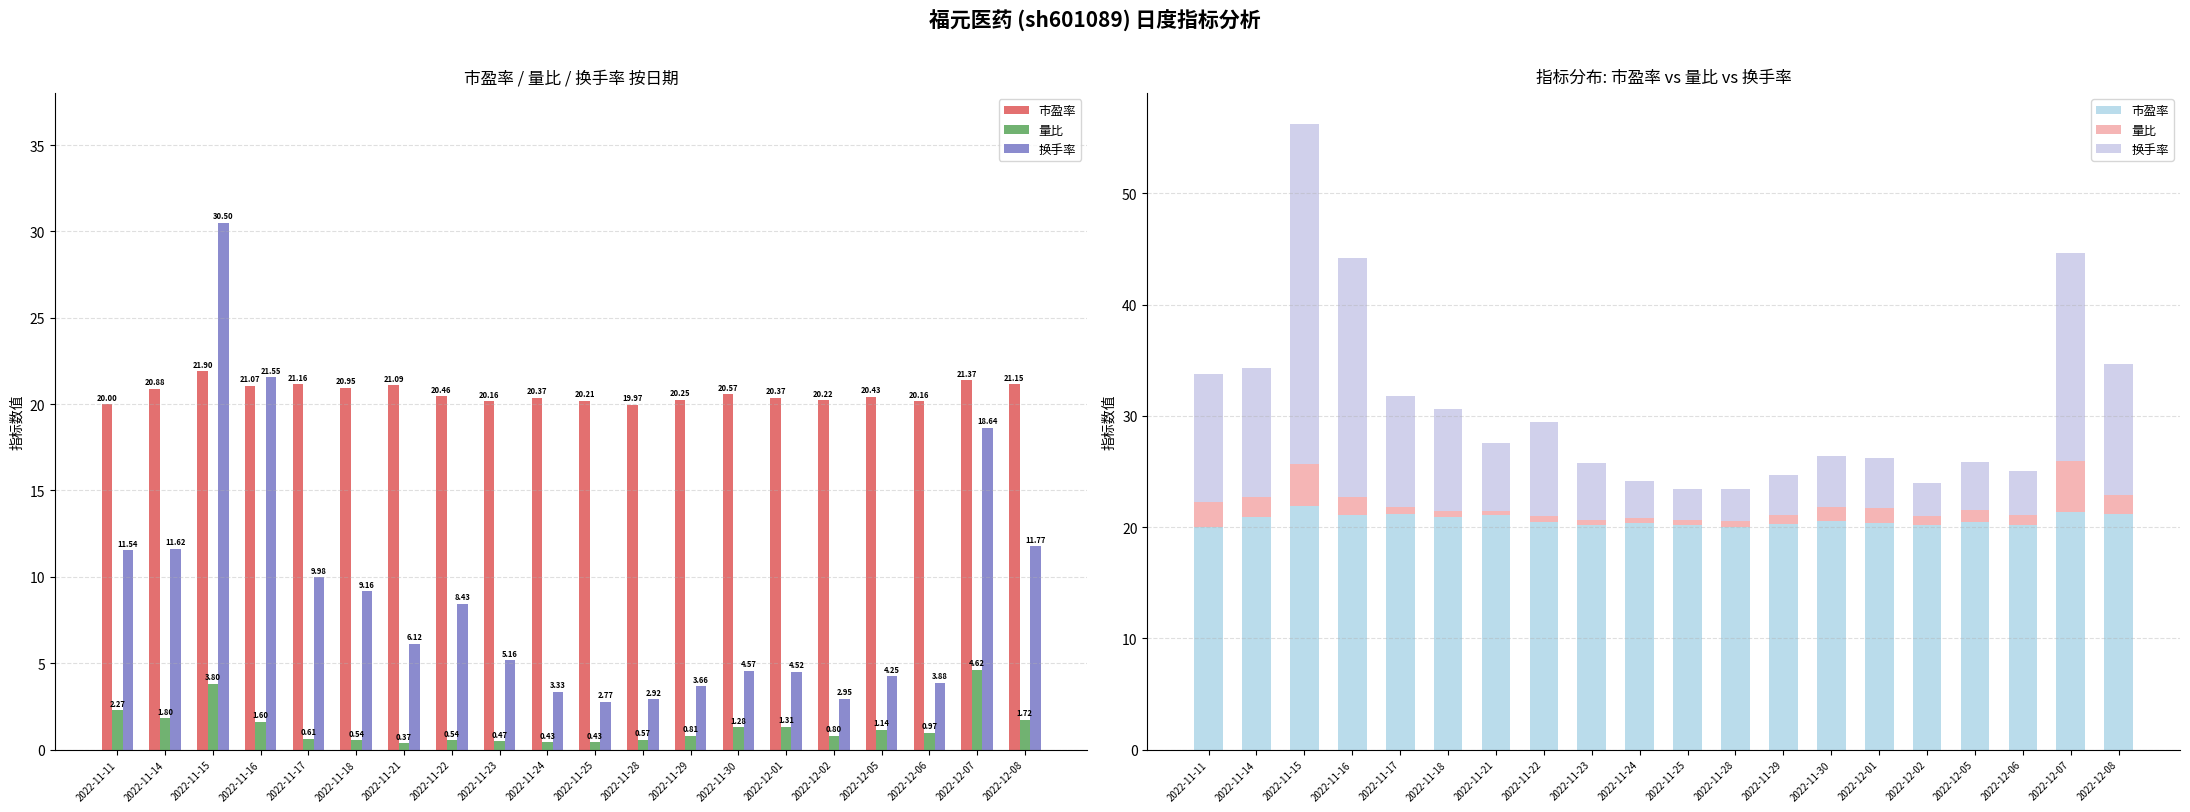

List the labels in order of 量比 value, largest first.

2022-12-07, 2022-11-15, 2022-11-11, 2022-11-14, 2022-12-08, 2022-11-16, 2022-12-01, 2022-11-30, 2022-12-05, 2022-12-06, 2022-11-29, 2022-12-02, 2022-11-17, 2022-11-28, 2022-11-18, 2022-11-22, 2022-11-23, 2022-11-24, 2022-11-25, 2022-11-21